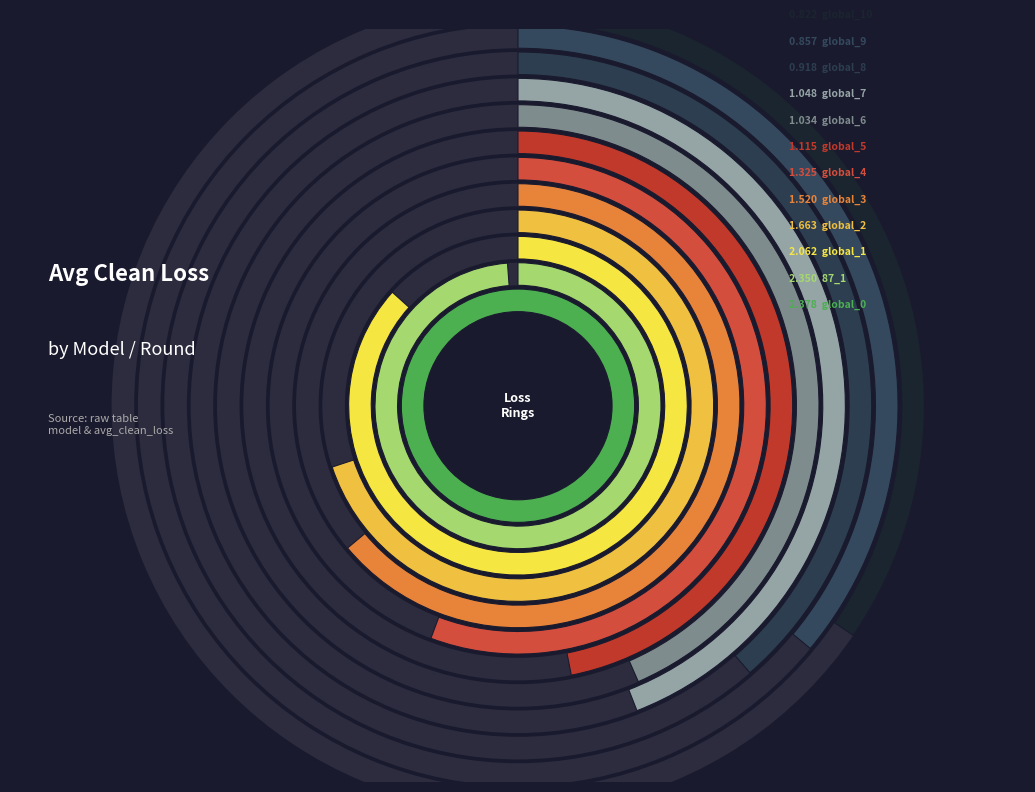

Which category has the smallest portion of the pie?

global_10